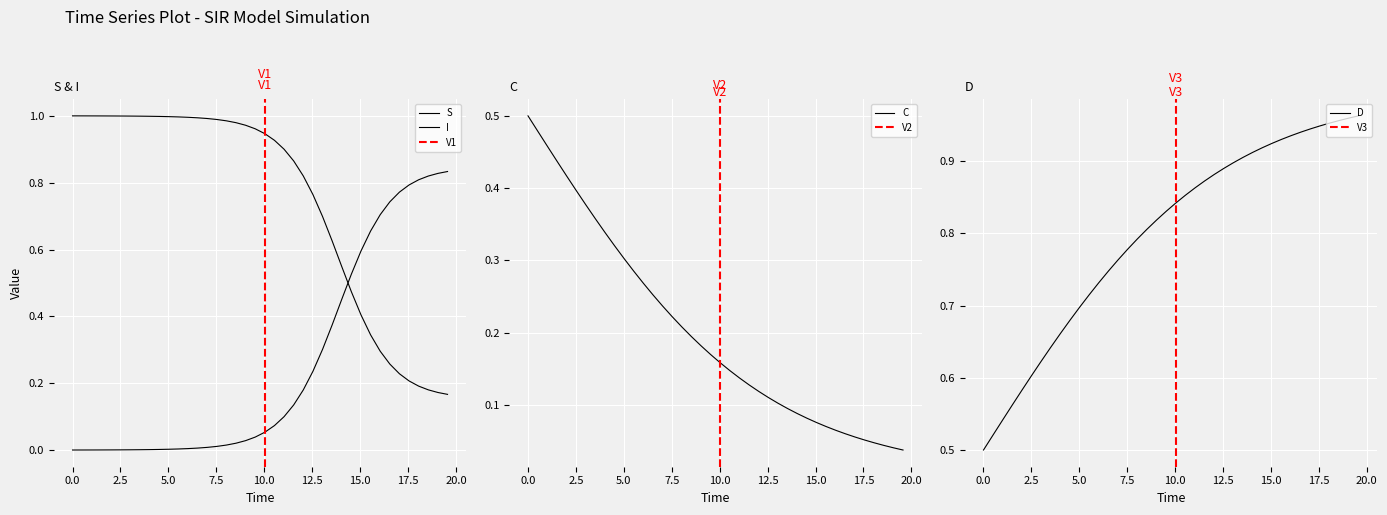

What is the highest value of the I series?

0.8